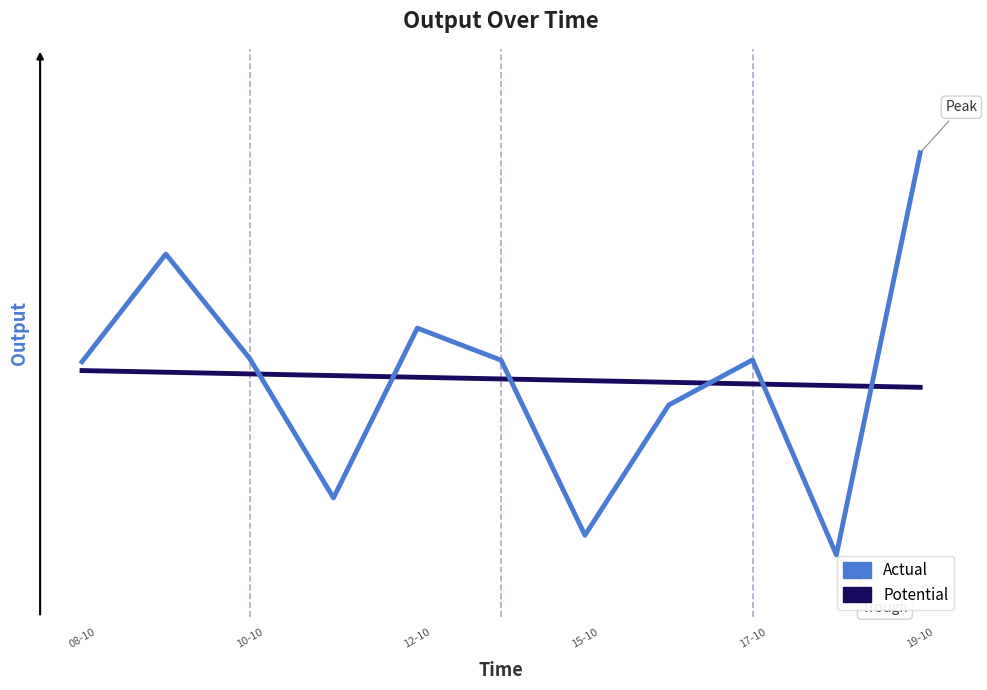

True or false: Actual has more than 0 interior local peaks.

True